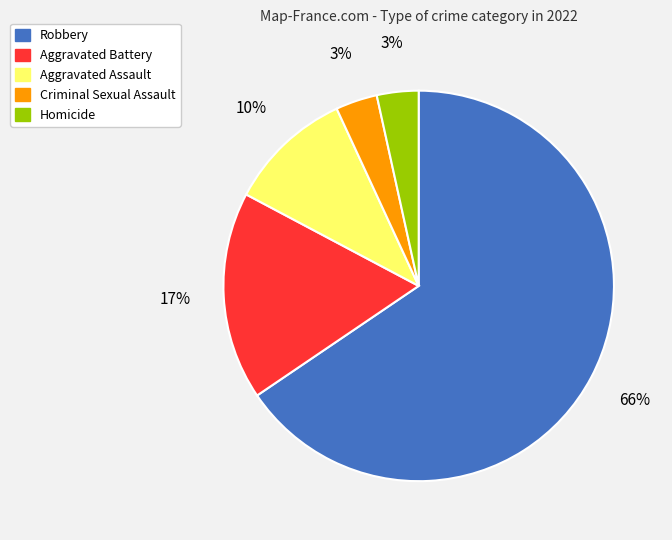

How many segments does this pie chart have?

5